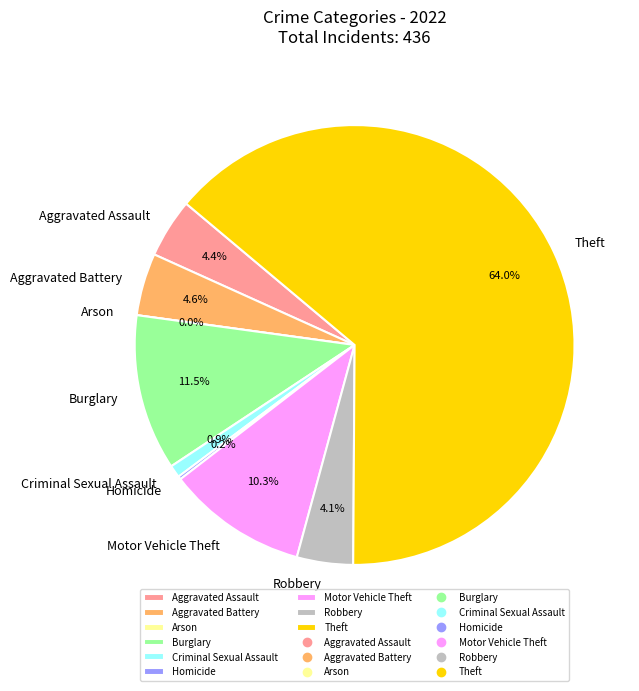

What is the change in value from Burglary to Theft?

+229